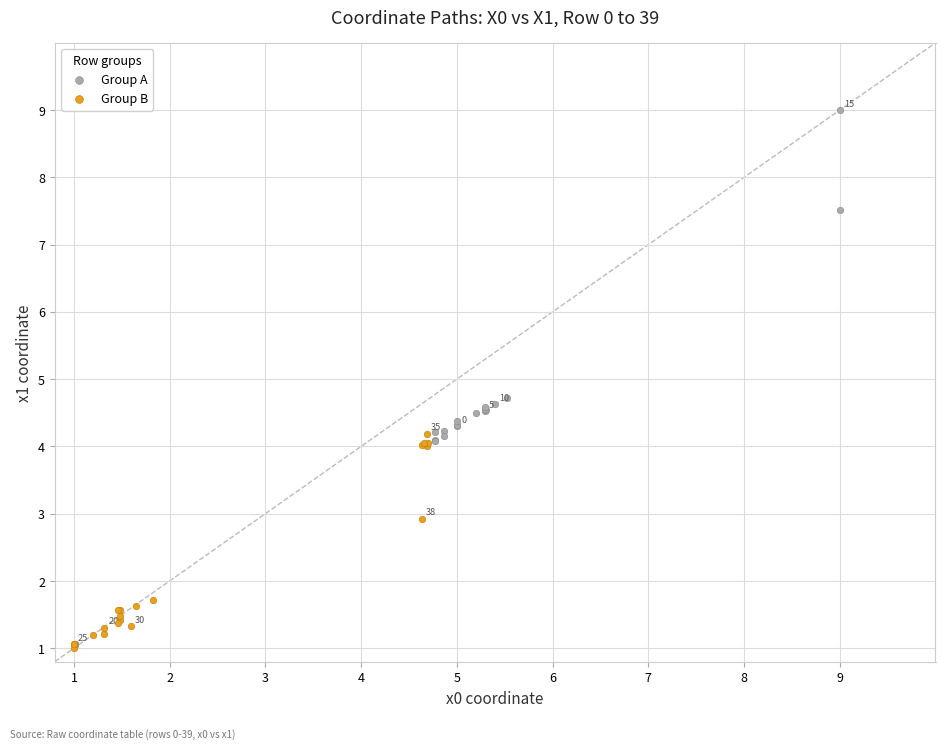

Which series reaches the maximum Y coordinate?

Group A